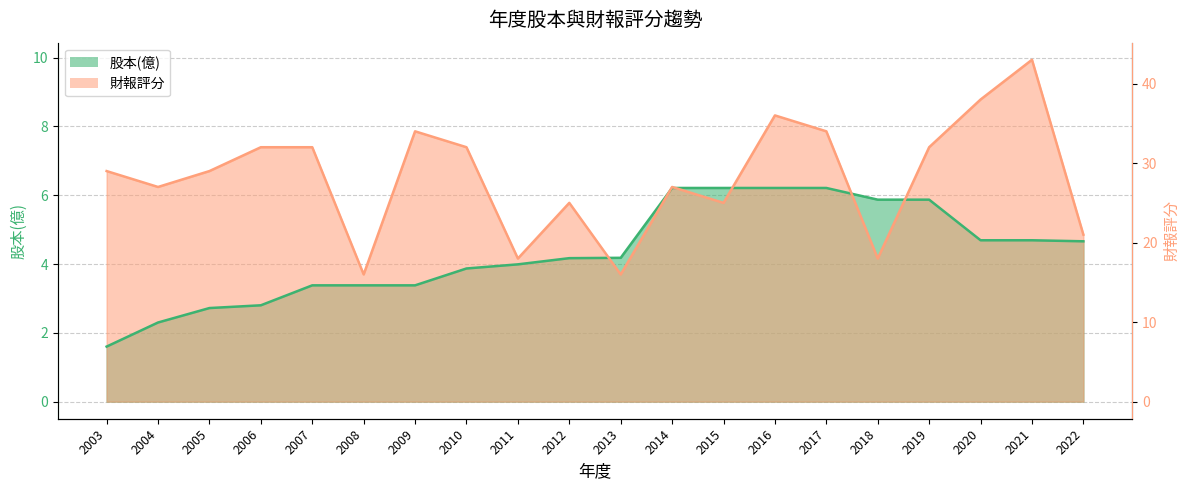

Count the number of data series in this chart.

2